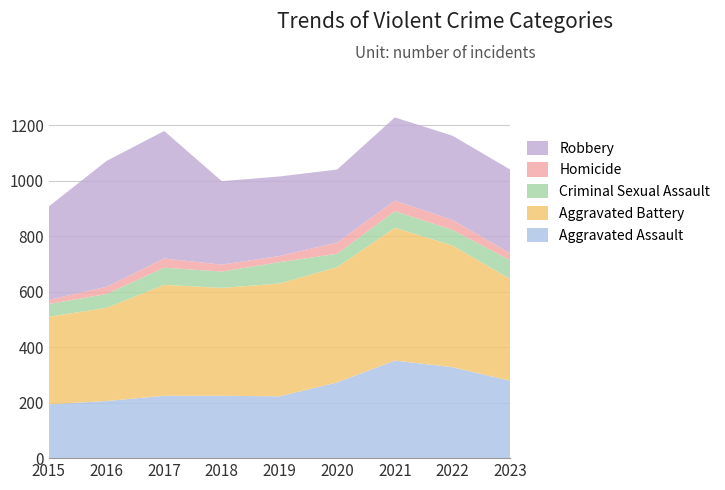

Reading left to right, extract all data points from this chart.

Aggravated Assault: 194	206	225	225	223	273	352	328	279
Aggravated Battery: 316	336	400	389	407	416	479	439	367
Criminal Sexual Assault: 46	50	62	59	77	48	60	56	68
Homicide: 15	26	33	25	22	41	38	36	25
Robbery: 337	454	460	301	287	263	300	304	302